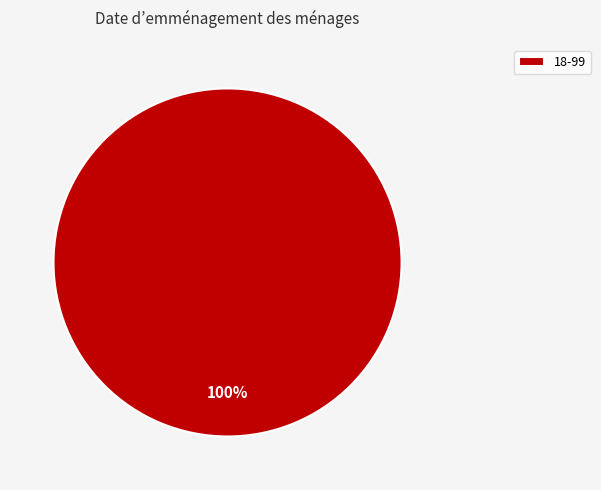

What percentage is the 18-99 slice, to the nearest percent?

100%